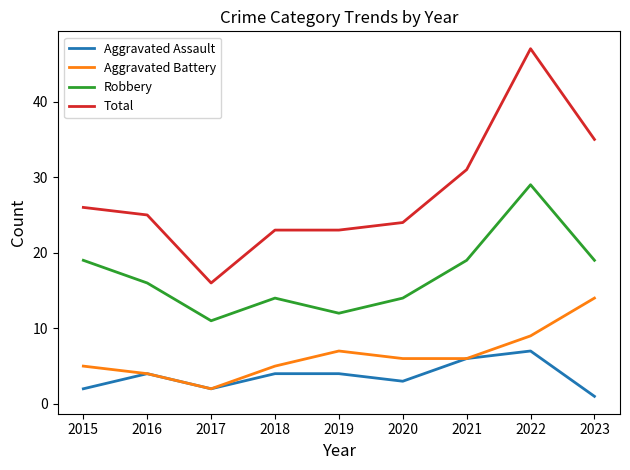

At 2023, list the series in order from smallest to largest.

Aggravated Assault, Aggravated Battery, Robbery, Total